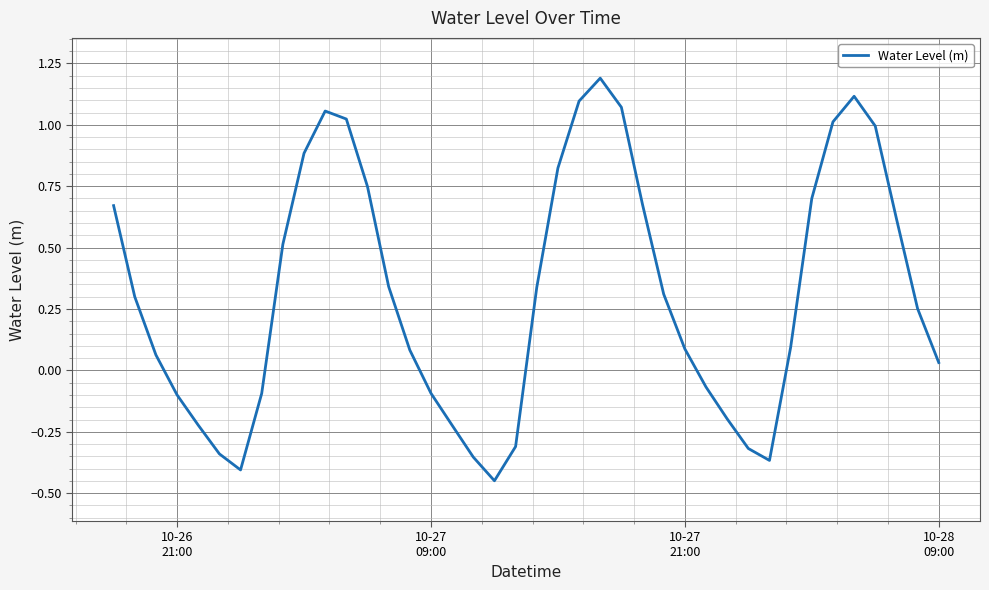

What is the difference between the maximum and minimum values?

1.6